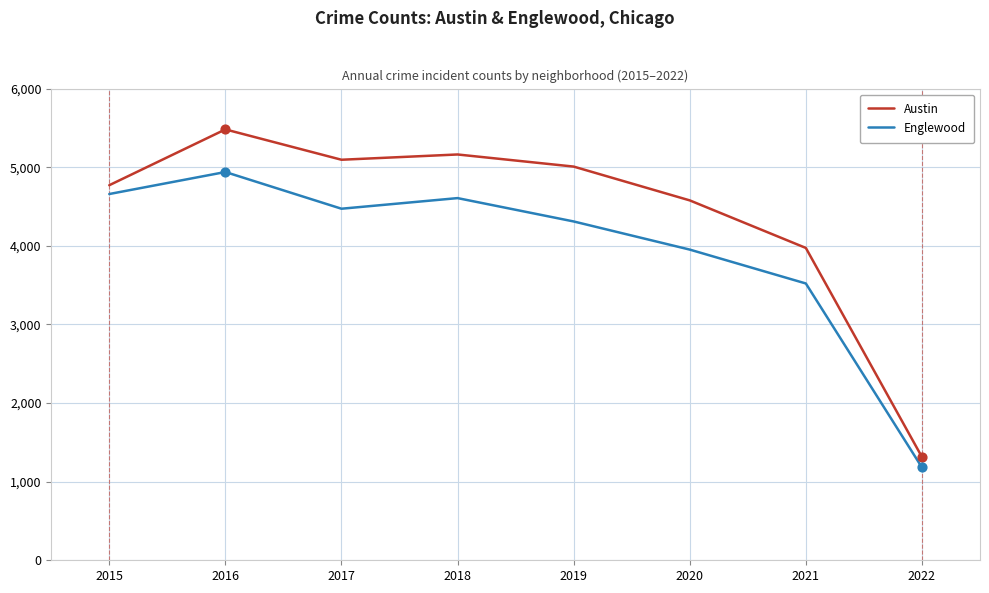

At which category is the sum across all series the highest?

2016